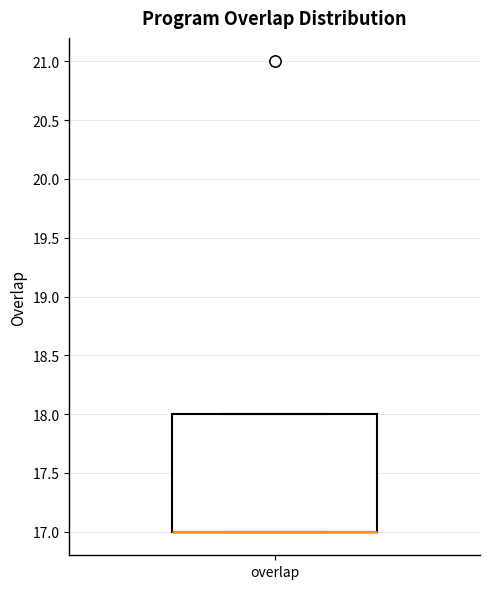

Where is the upper edge of the box for overlap on the y-axis? The values are not printed on the chart, so give them approximately, as read against the axis.

18